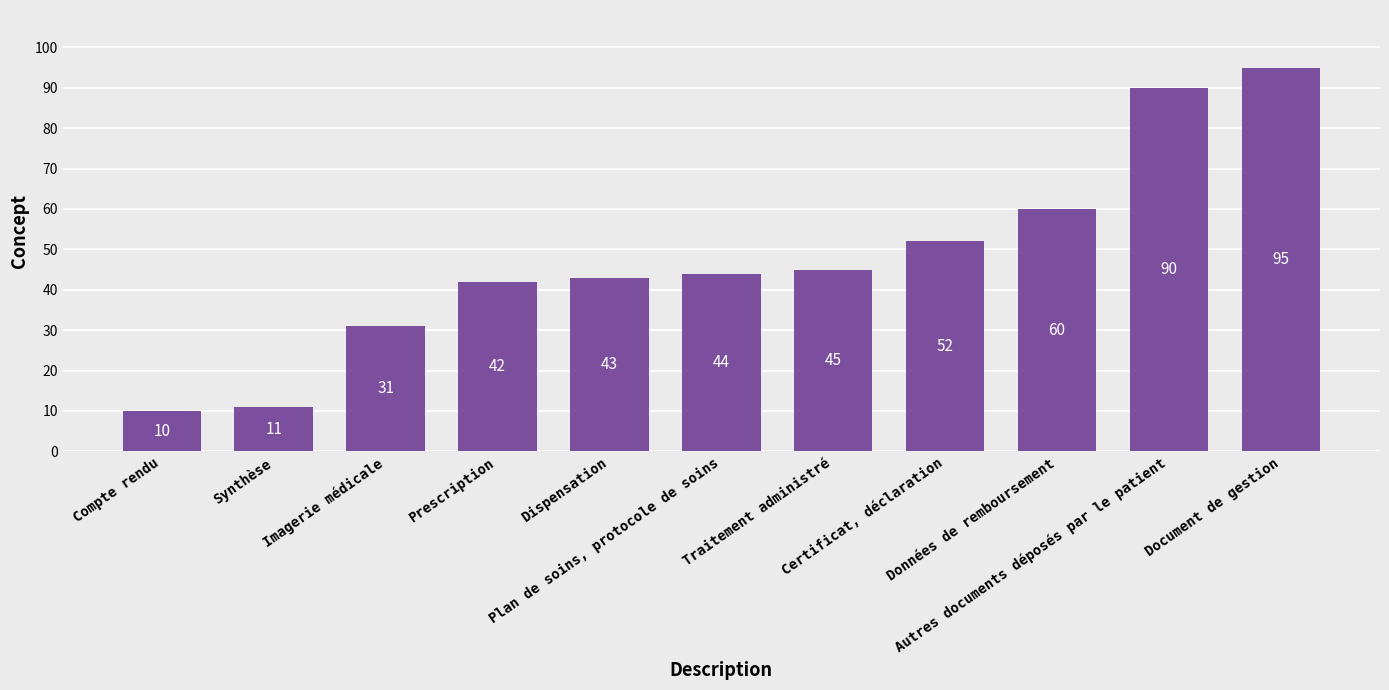

What is the difference between the maximum and minimum values?

85